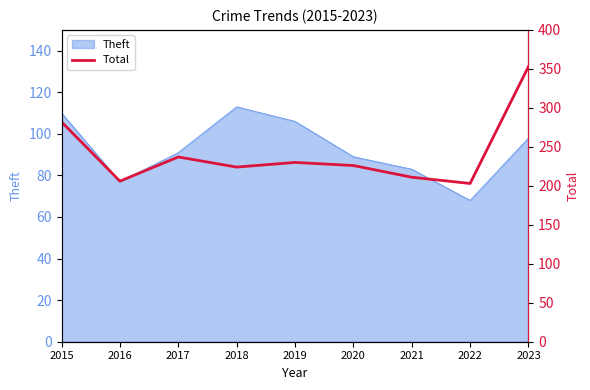

At which label does Theft reach its minimum?

2022